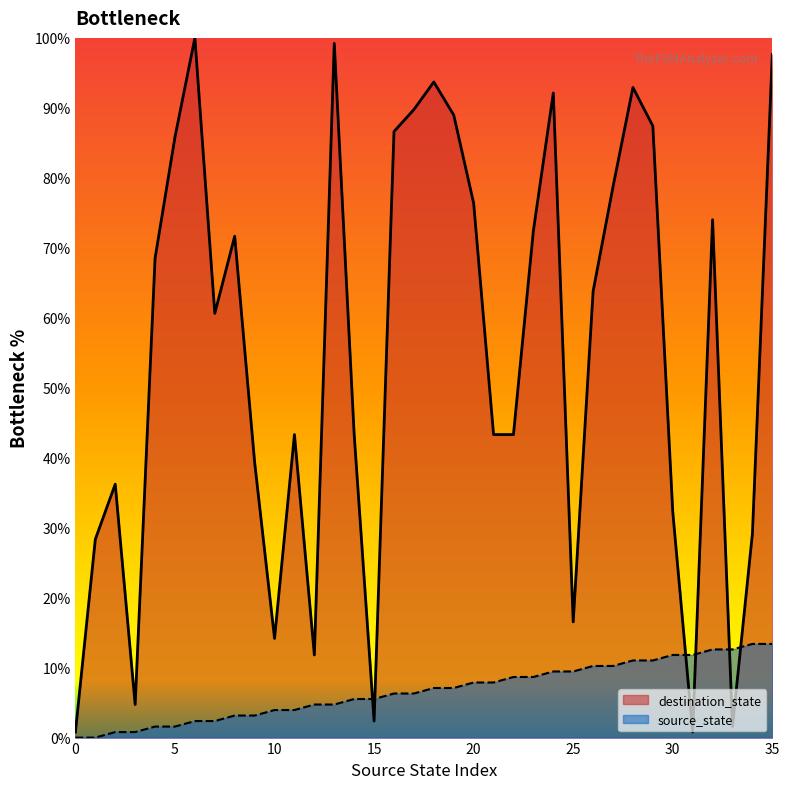

The value of destination_state at 26 is 63.8. True or false?

True